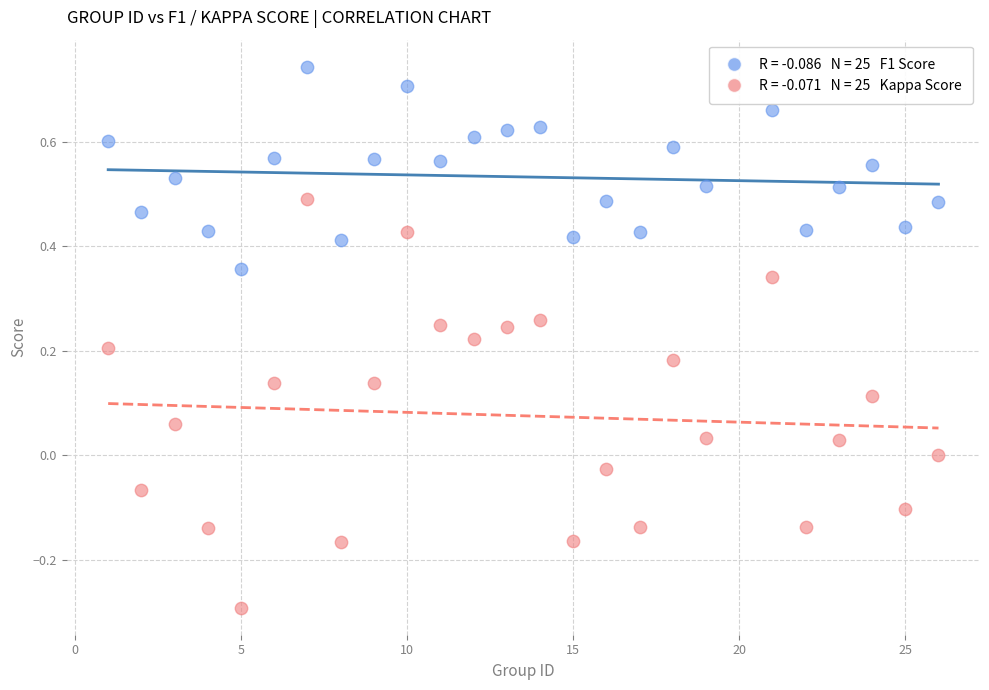

Across all data points, what is the range of Y values (max minus min)?

1.0